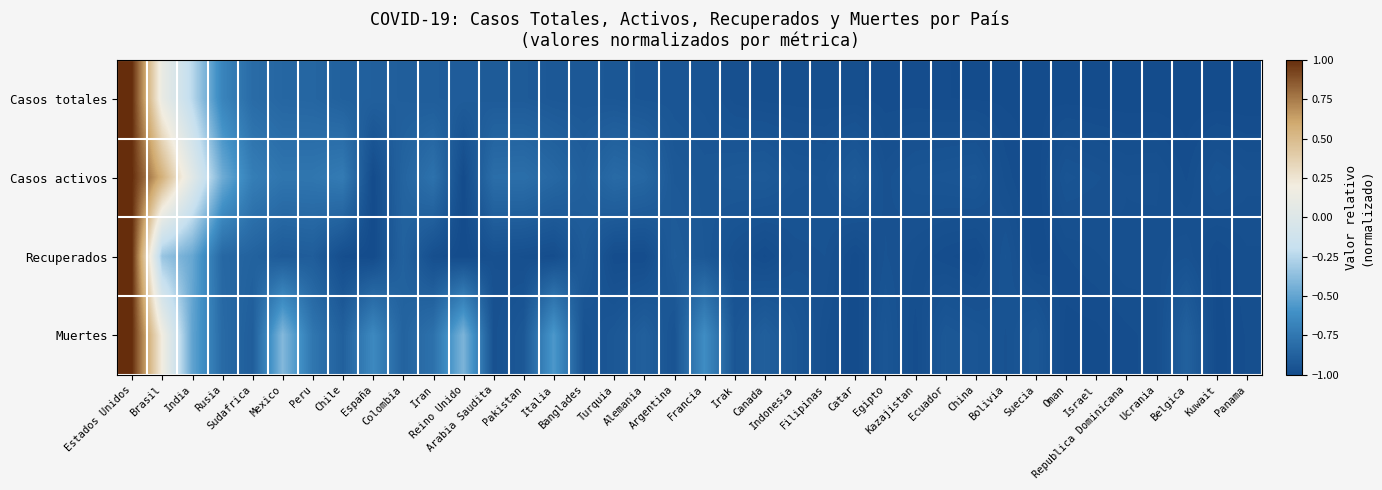

What is the minimum value shown in the chart?

-1.0